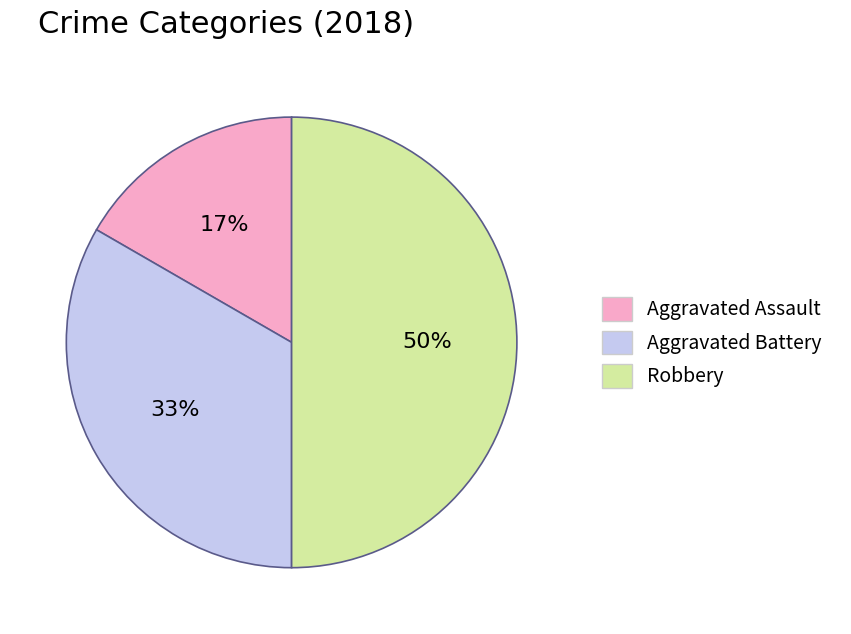

Rank the categories by value from highest to lowest.

Robbery, Aggravated Battery, Aggravated Assault